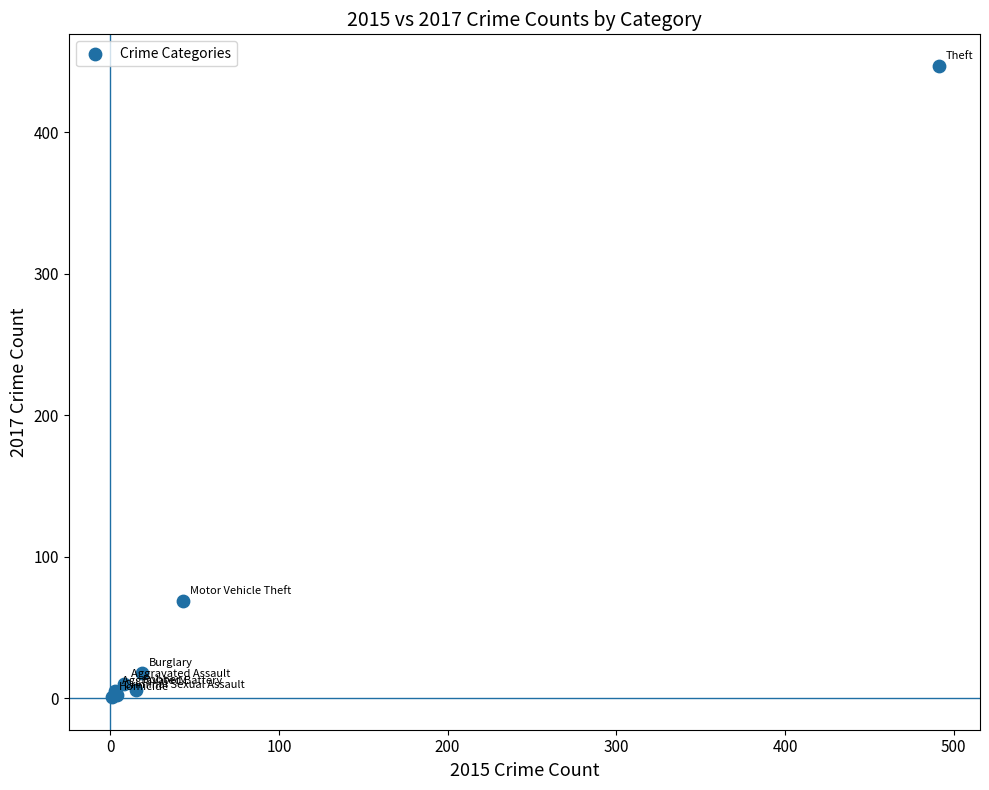

What Y value in the scatter plot is closest to 224?

69